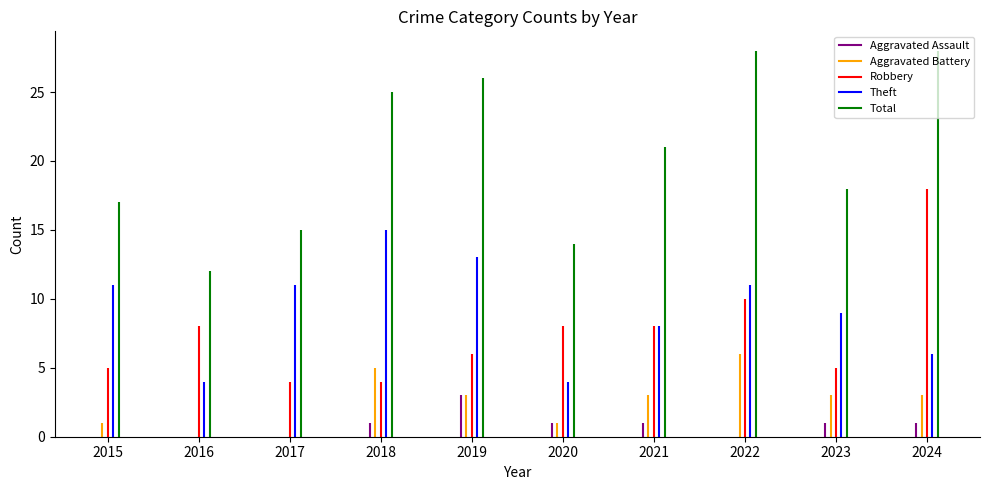

At which category does the chart reach its minimum across all series?

2015